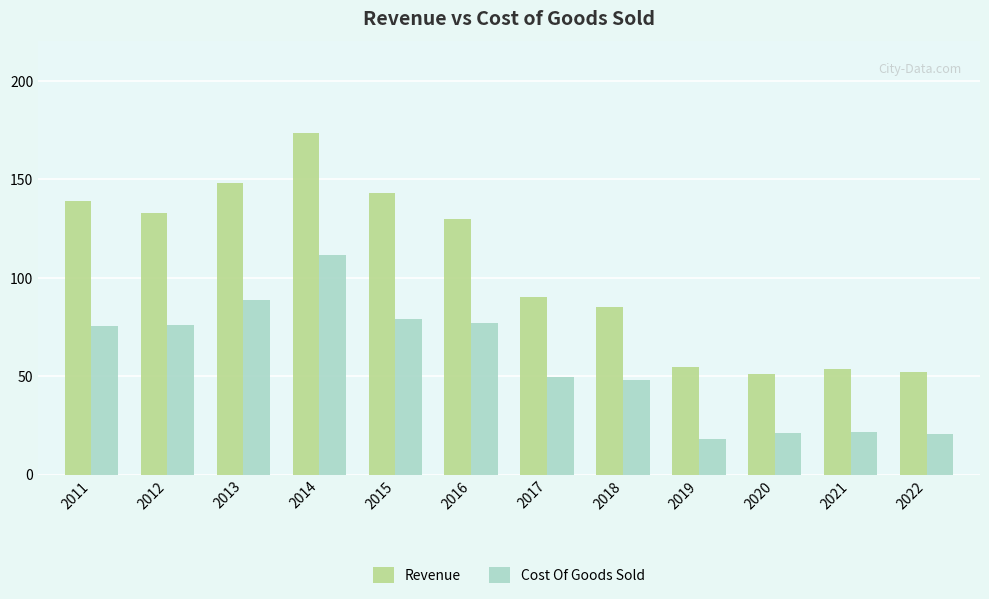

What is the difference between the highest and lowest values at 2022?

31.7